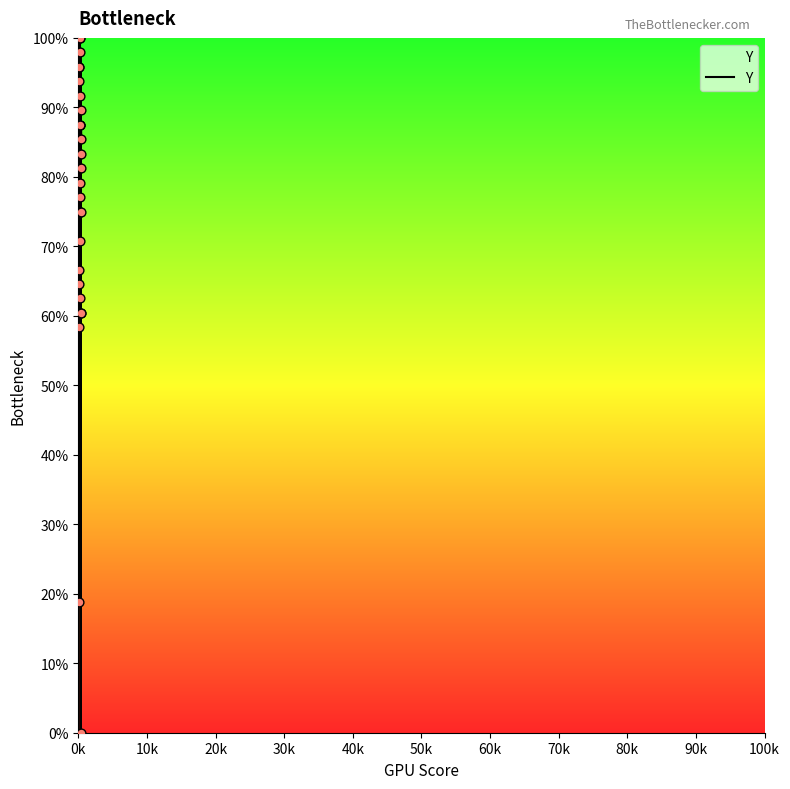

What is the change in value from 0k to 90k?

+45.8